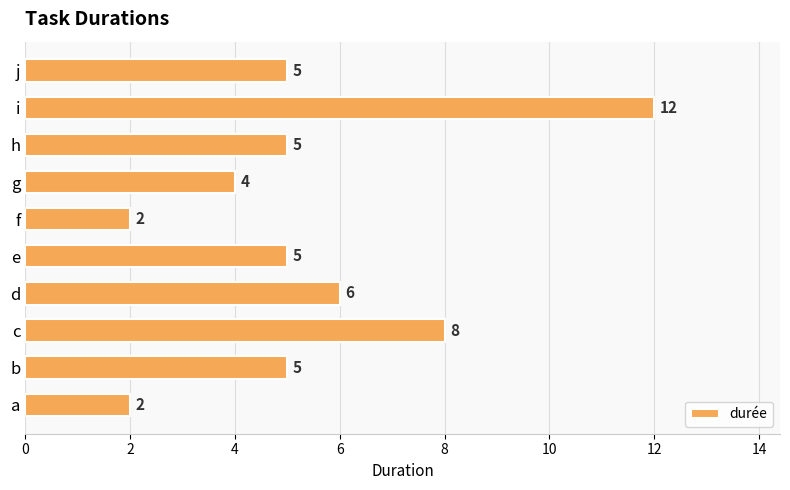

Between j and a, which is larger?

j